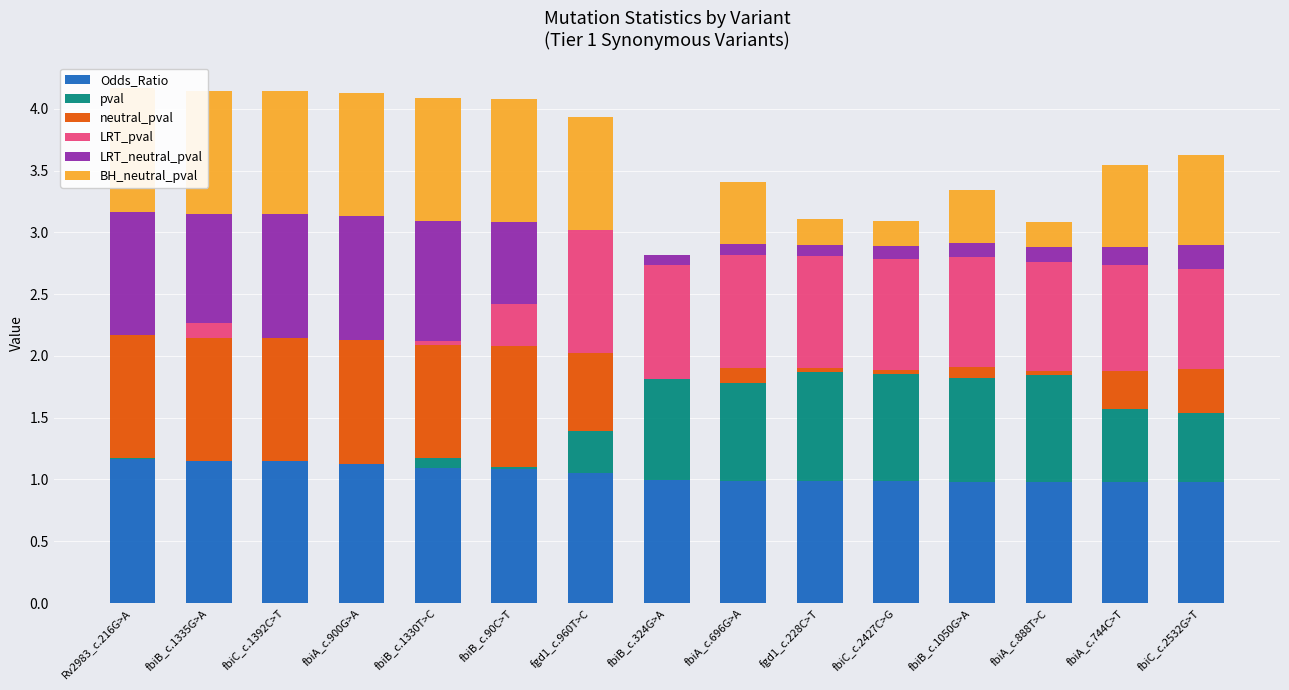

What is the difference between the highest and lowest values at fgd1_c.228C>T?

1.0